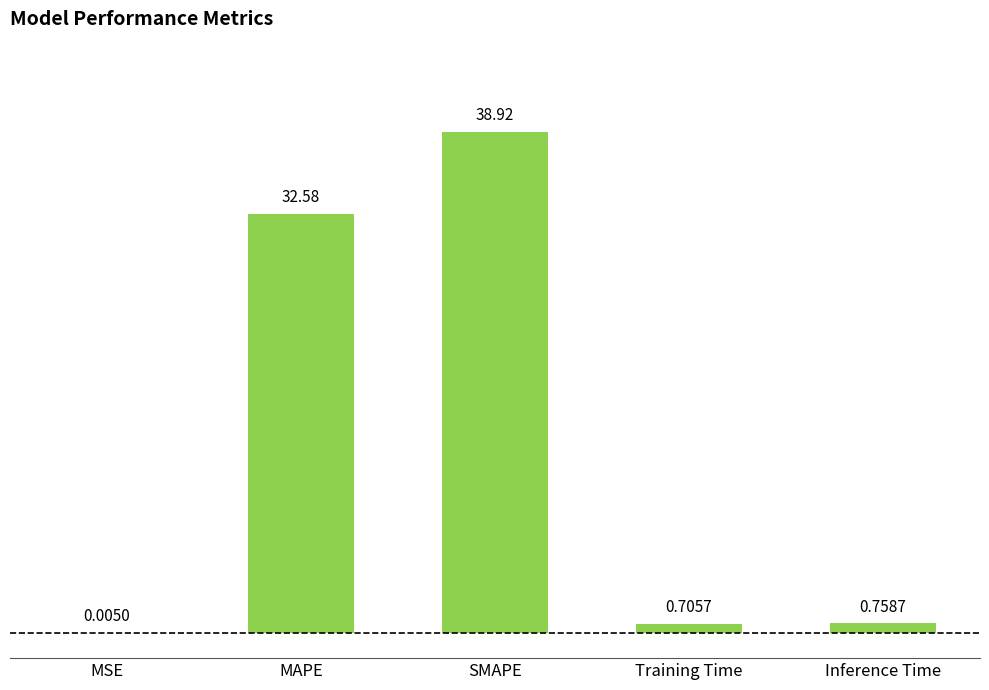

Count the number of categories in the chart.

5